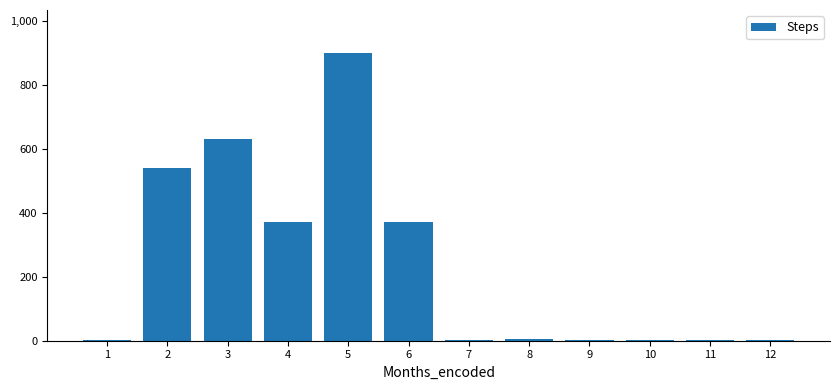

True or false: the data shows 659 at 6.

False